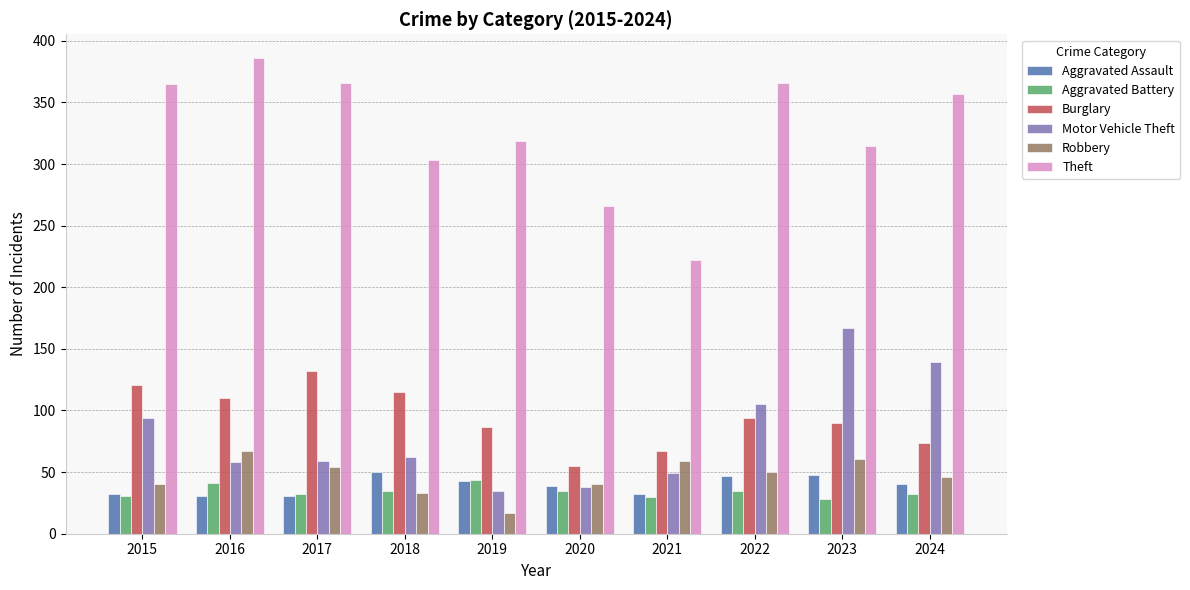

At which label does Aggravated Battery first exceed 35?

2016